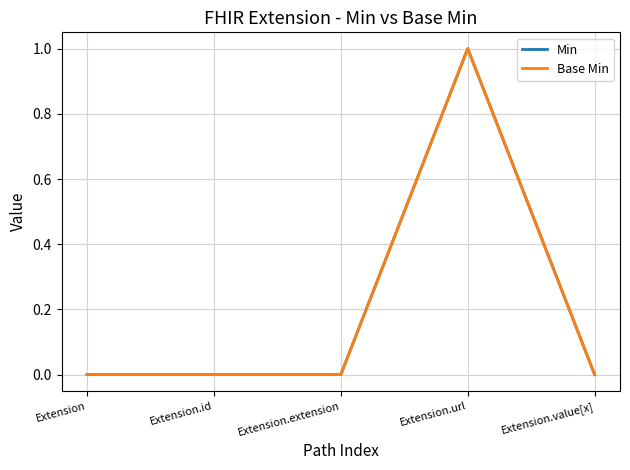

At Extension.value[x], list the series in order from smallest to largest.

Min, Base Min